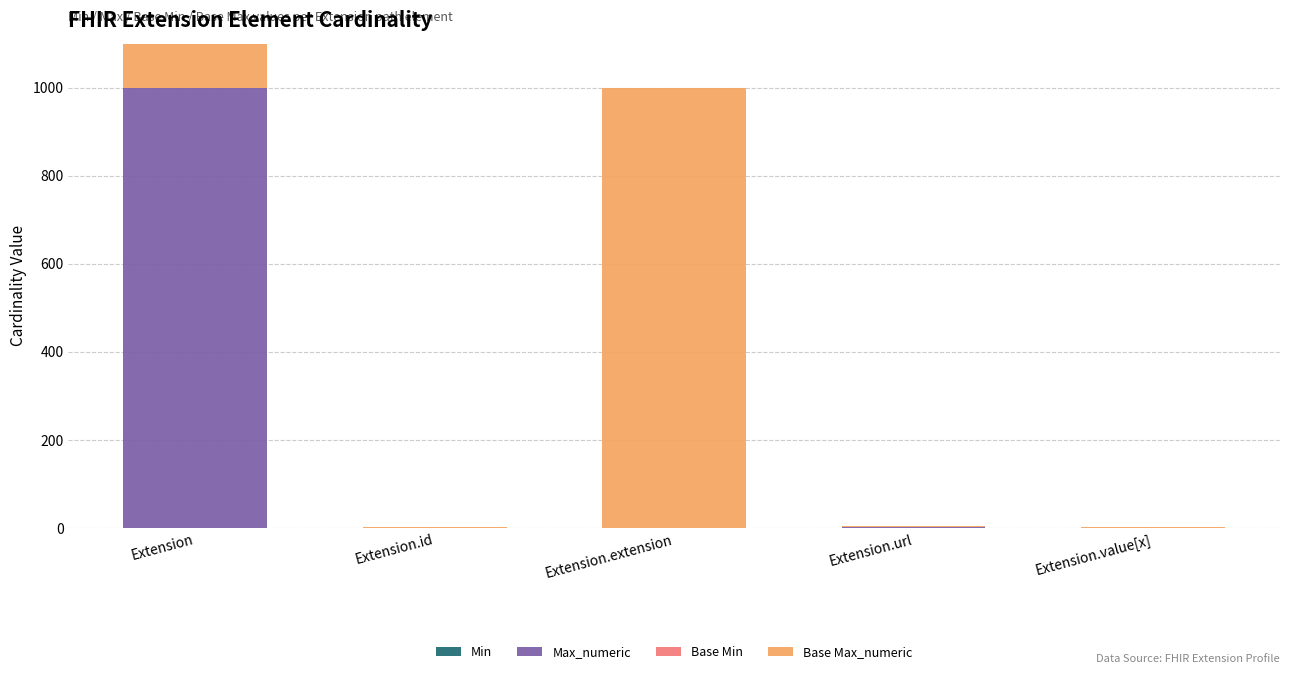

Is it true that Base Max_numeric equals 1 at Extension.value[x]?

True